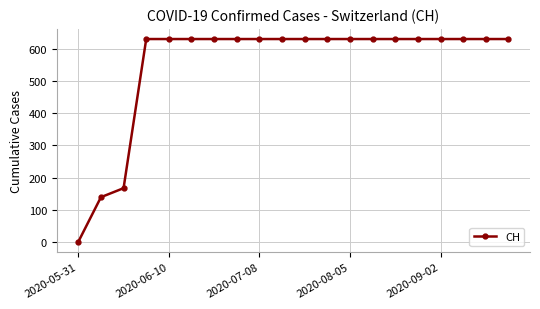

What is the value of the 19th point from the left?

631